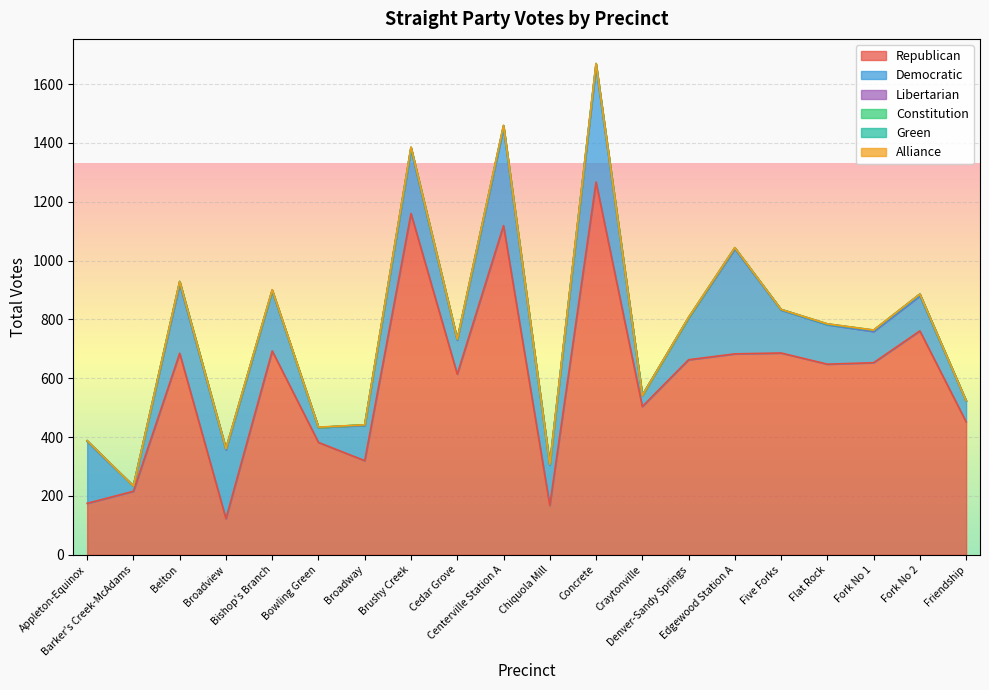

Reading left to right, what are all the values shown in this chart?

Republican: 175	216	685	123	693	382	320	1160	614	1119	168	1267	504	663	683	686	648	653	761	452
Democratic: 210	18	236	234	204	51	120	217	116	332	137	392	38	142	357	146	134	106	119	71
Libertarian: 2	0	7	3	2	0	1	7	2	6	3	8	0	1	2	2	2	2	6	0
Constitution: 0	0	1	1	0	0	1	0	1	1	0	1	0	0	2	0	0	2	0	1
Green: 1	0	0	0	1	0	0	1	0	1	0	2	0	1	0	0	1	1	0	0
Alliance: 0	0	0	0	1	1	0	1	0	1	0	0	0	0	0	0	0	0	0	0